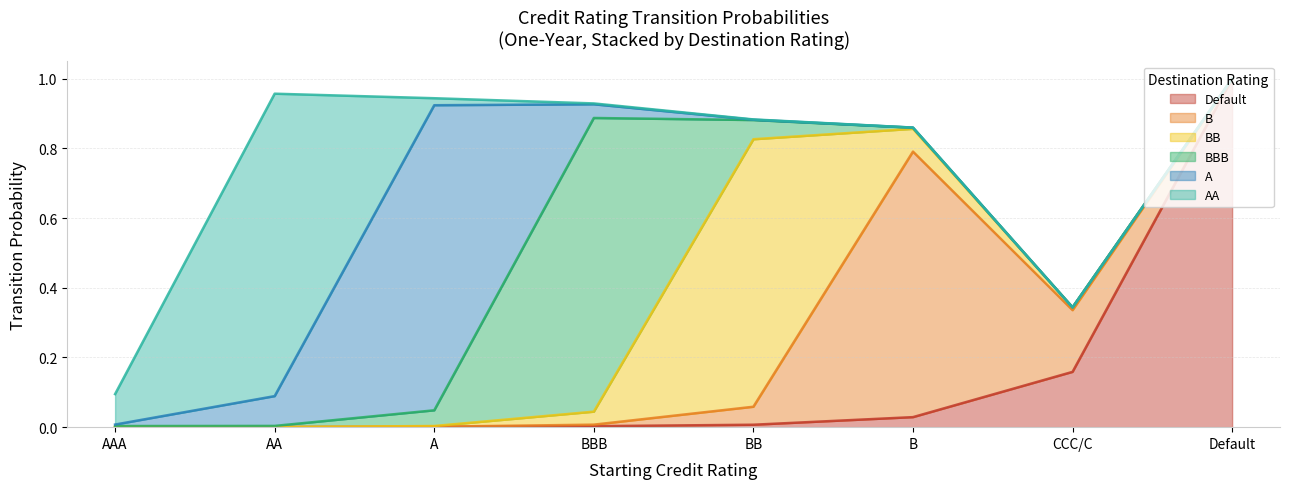

Which series has the largest range (max minus min)?

Default